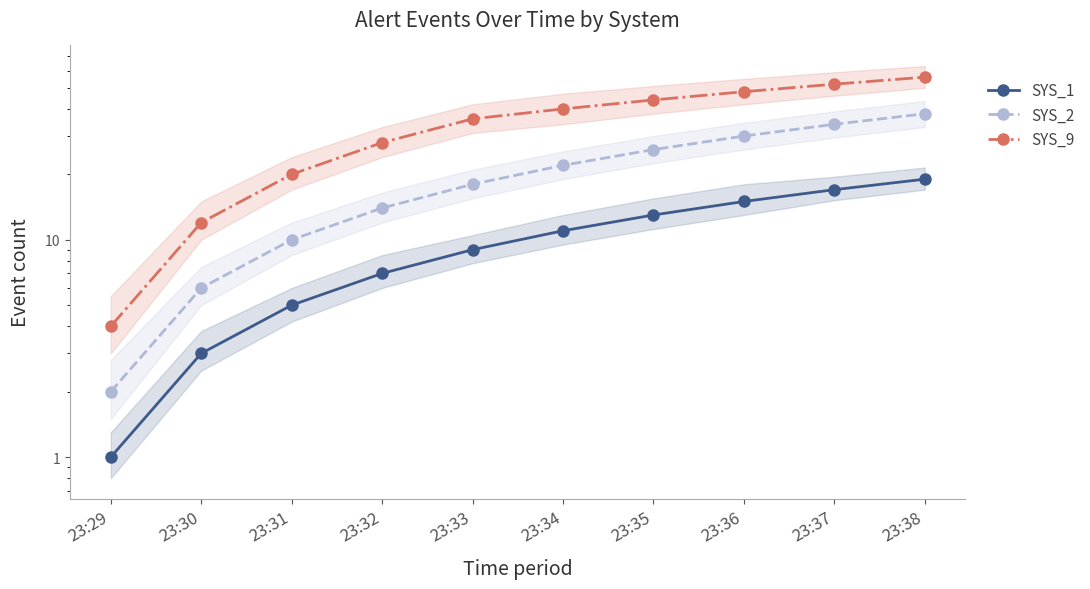

Is the value of SYS_2 at 23:32 greater than the value of SYS_1 at 23:38?

No